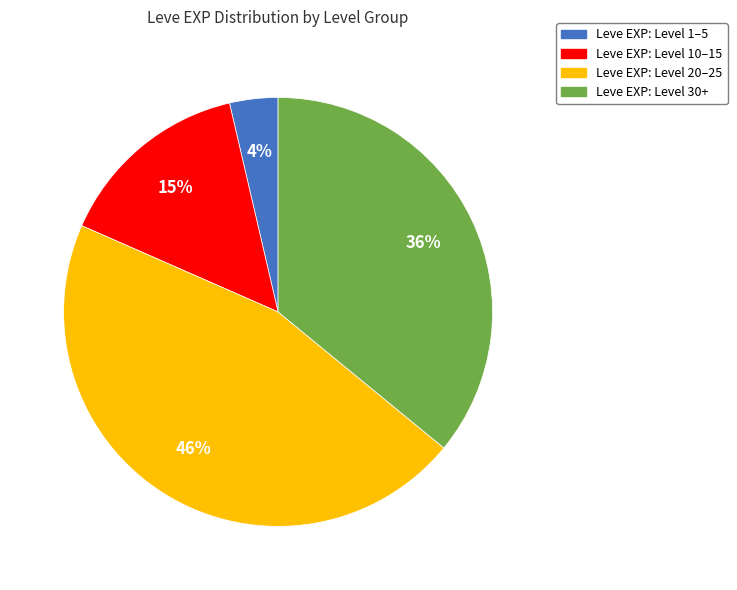

Is there a majority slice in this chart?

No